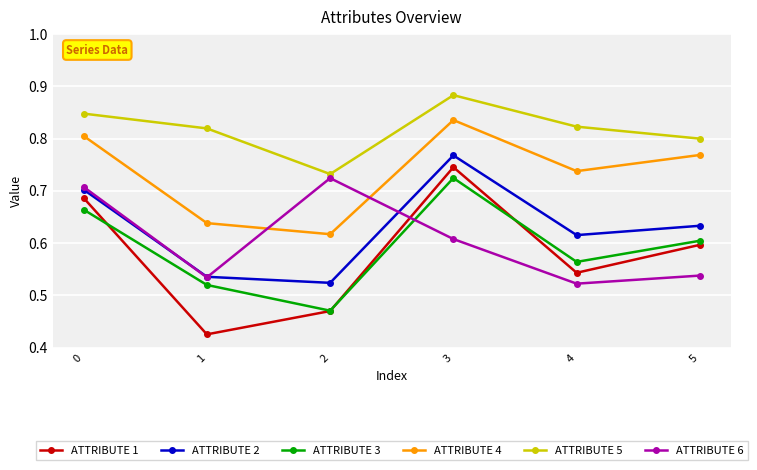

Is this an area chart (filled region under the line)?

No